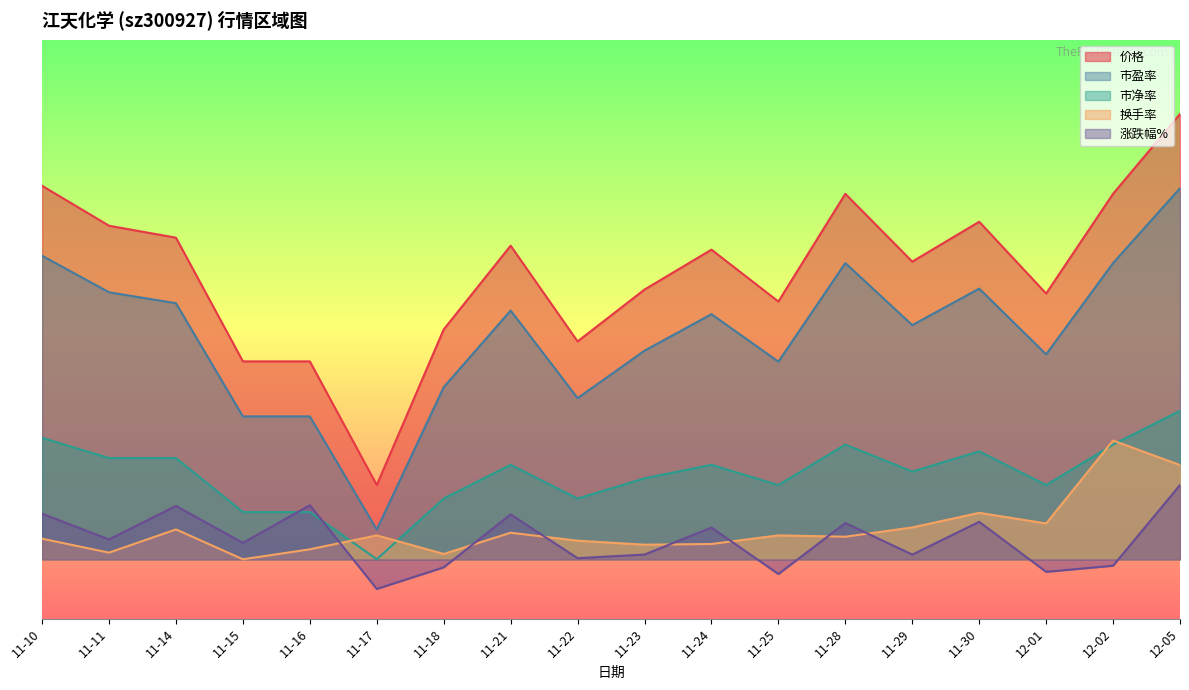

What is the sum of the 市盈率 values at 11-25 and 11-30?

31.6